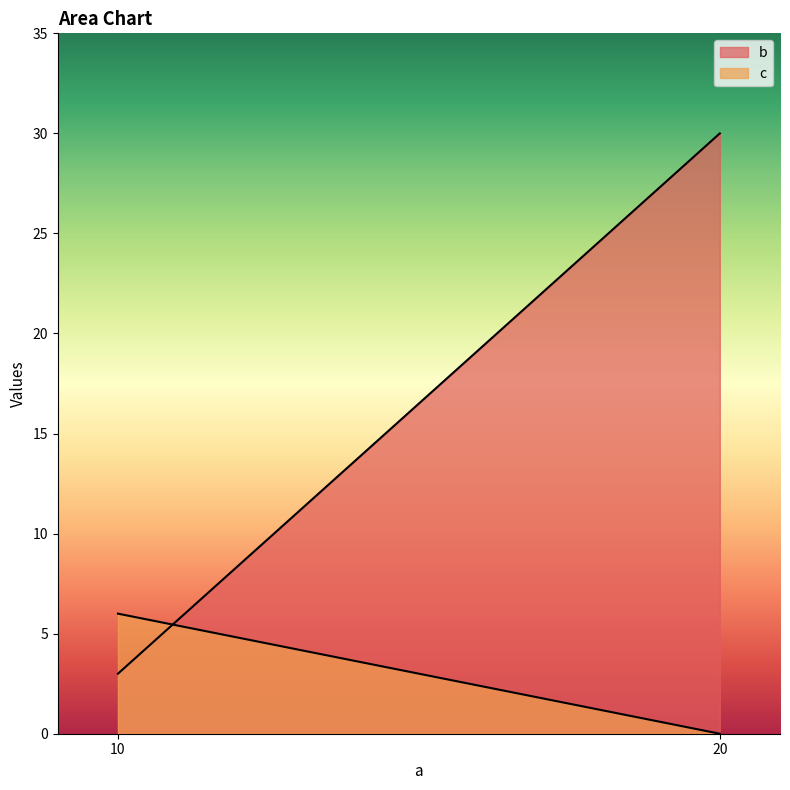

What is the value of the b point at the 1st from the left?

3